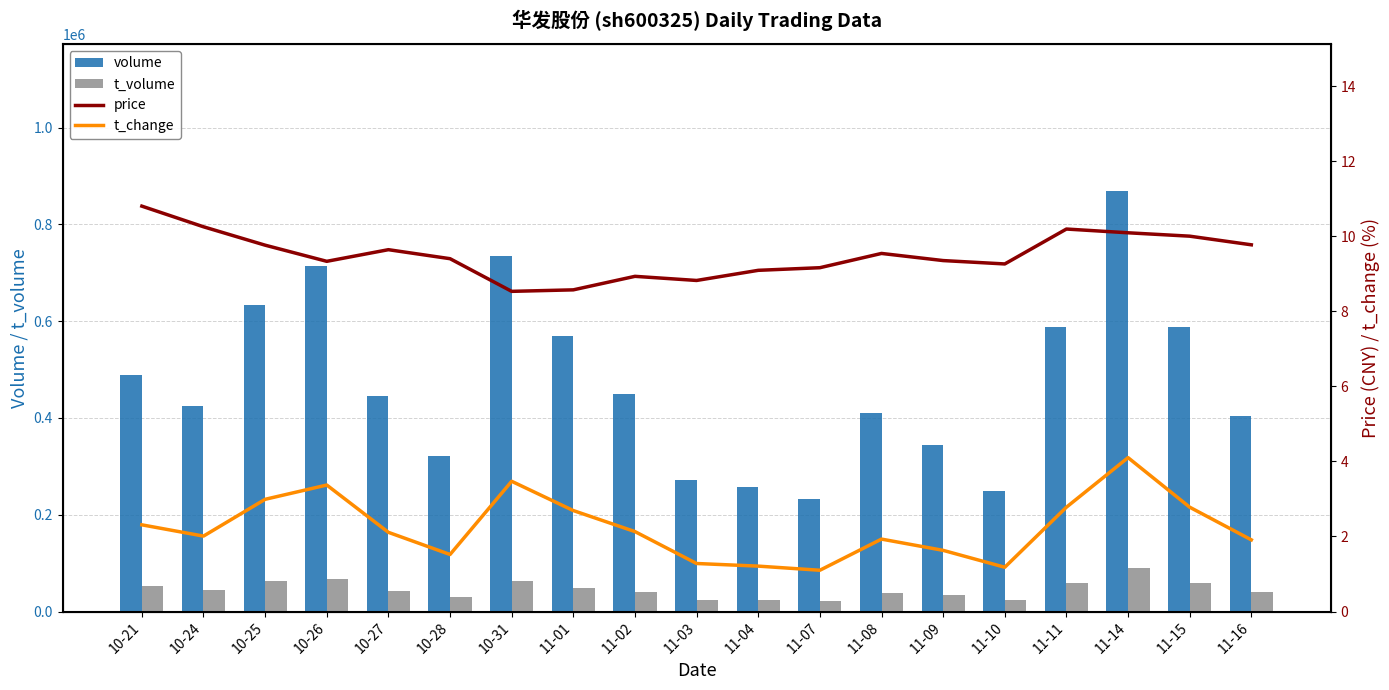

What is the approximate value of t_volume at 11-08?

38934